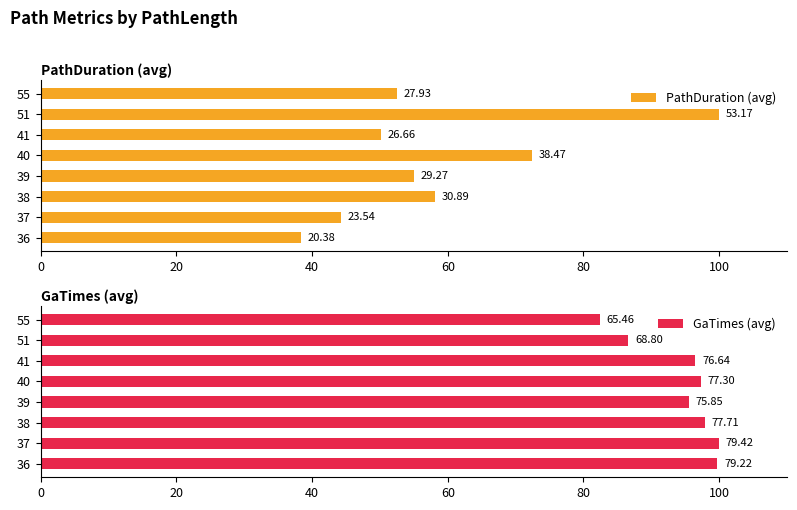

Rank the series at 40 from lowest to highest value.

PathDuration (avg), GaTimes (avg)